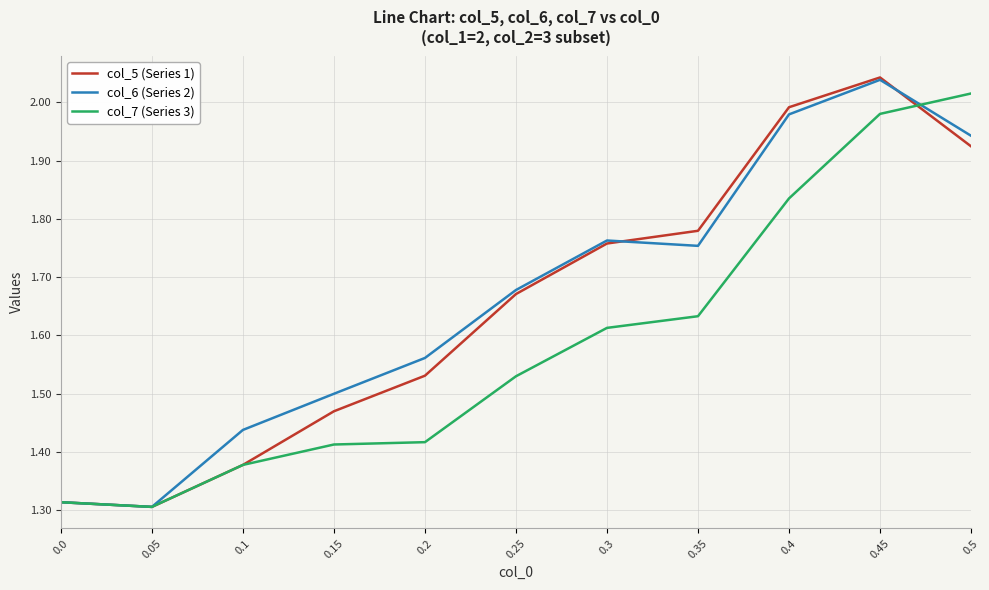

Between 0.25 and 0.5, which series saw the biggest shift?

col_7 (Series 3)